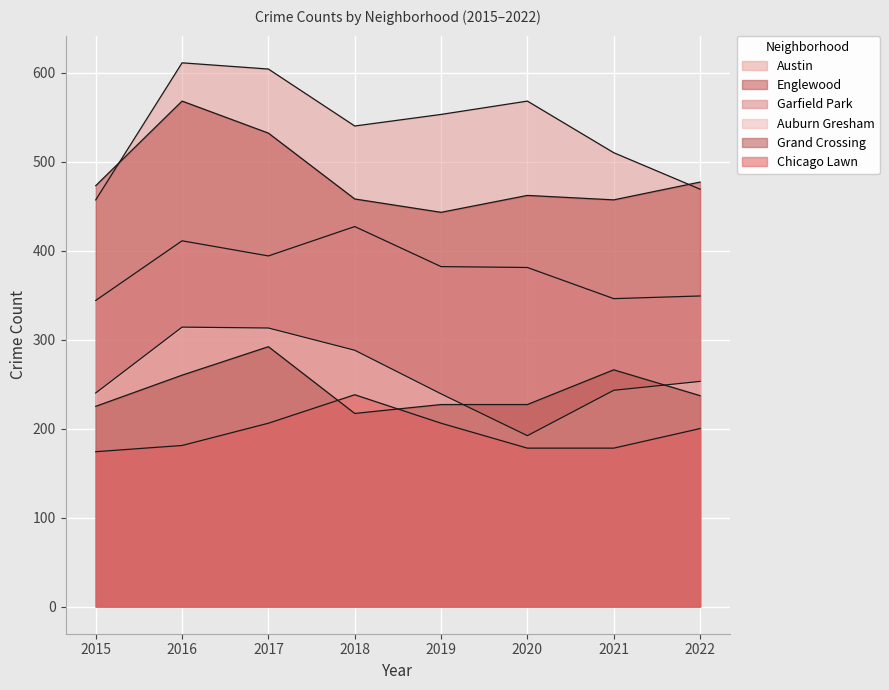

How many values in the Austin series exceed 553?

3